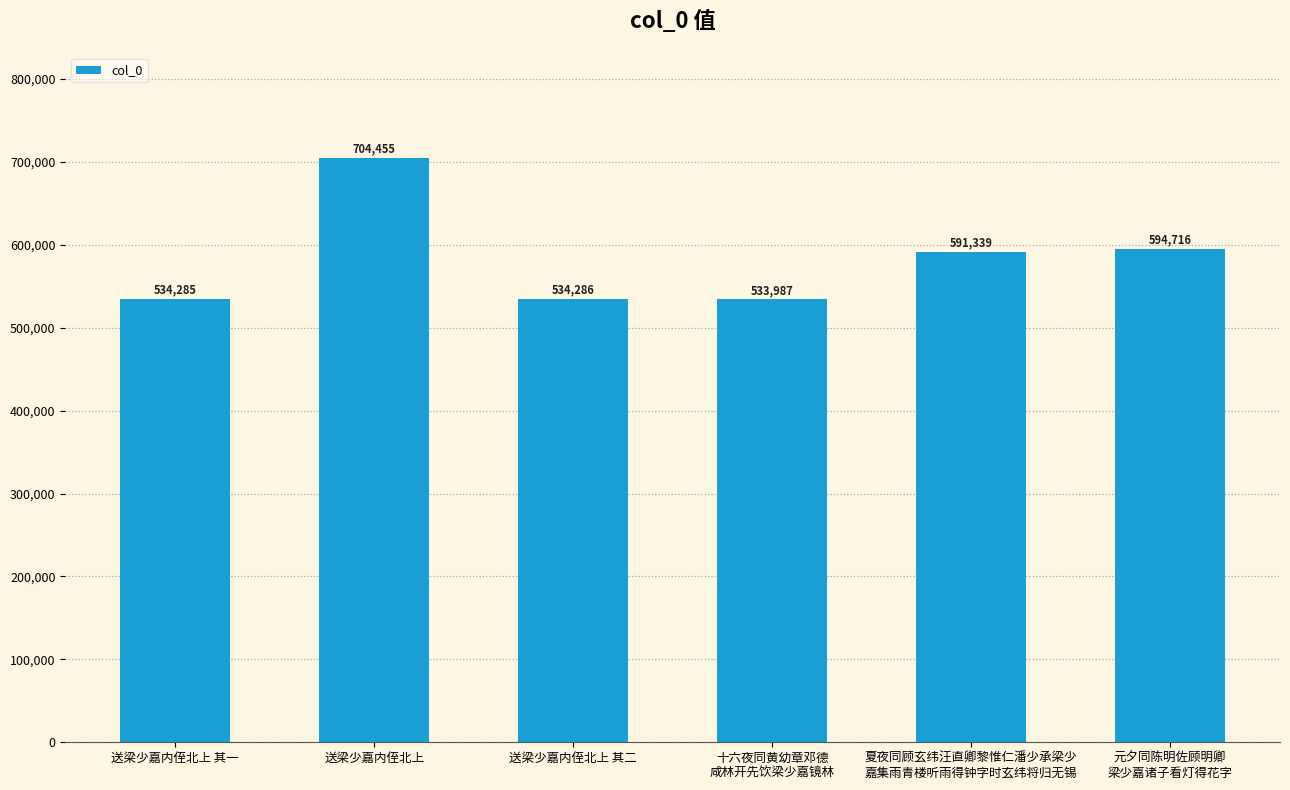

What is the average value?

582178